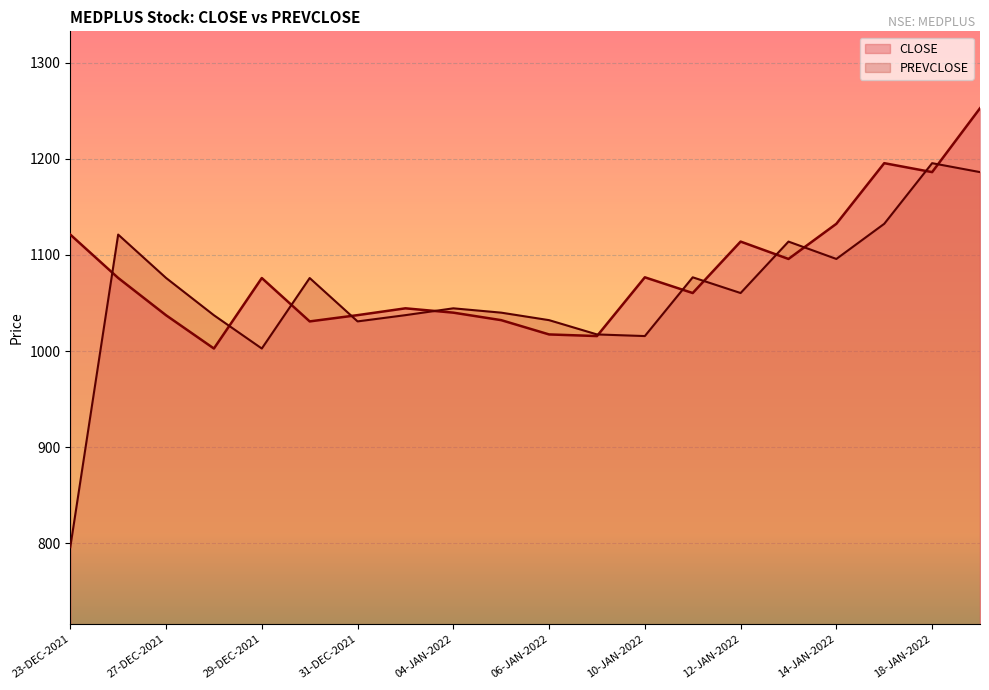

At which label does PREVCLOSE reach its minimum?

23-DEC-2021